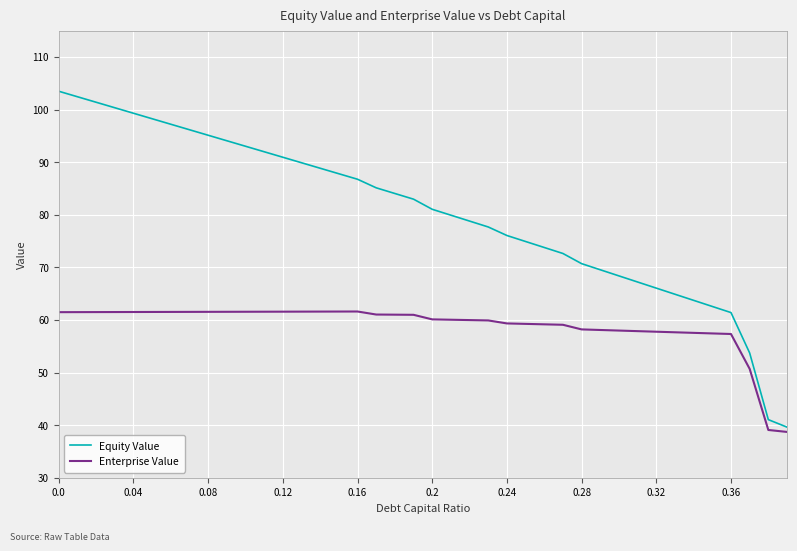

Which series has the widest spread of values?

Equity Value